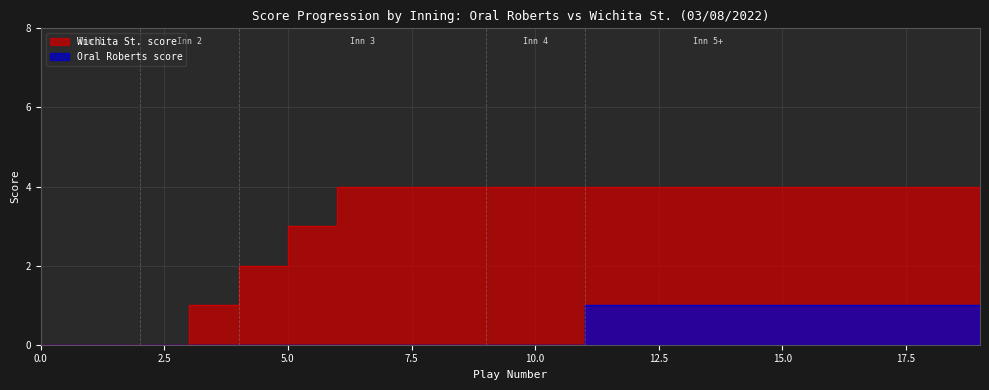

Rank the series by their maximum value, from lowest to highest.

Oral Roberts score, Wichita St. score